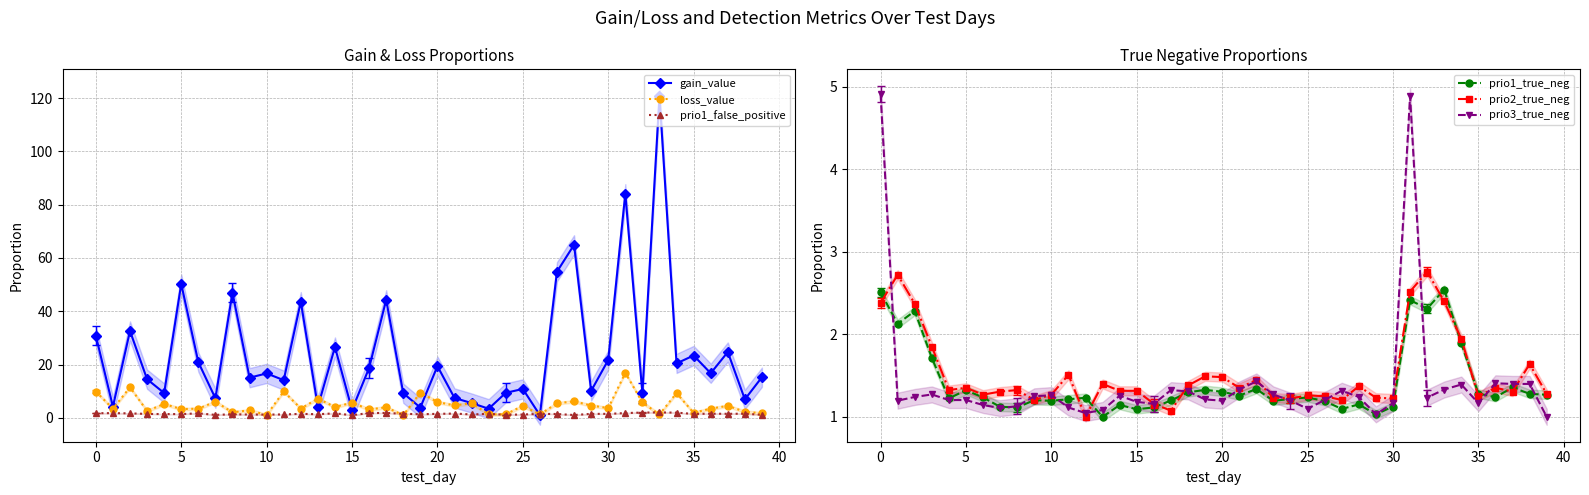

Does the chart have visible grid lines?

Yes